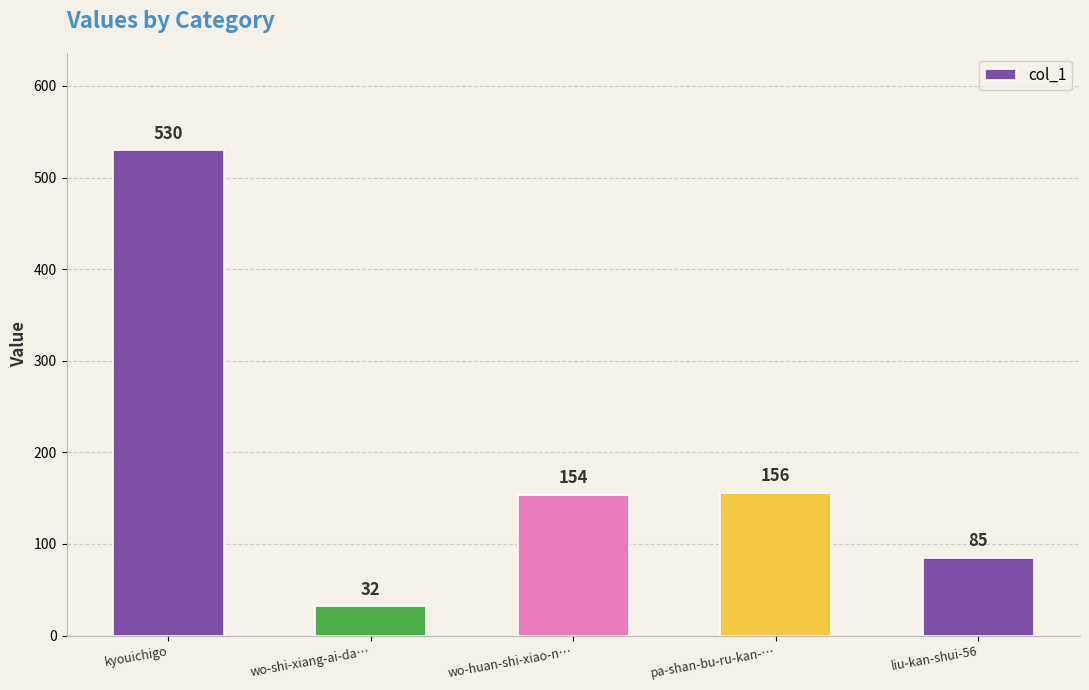

What is the ratio of the value at liu-kan-shui-56 to the value at wo-shi-xiang-ai-da…?

2.7